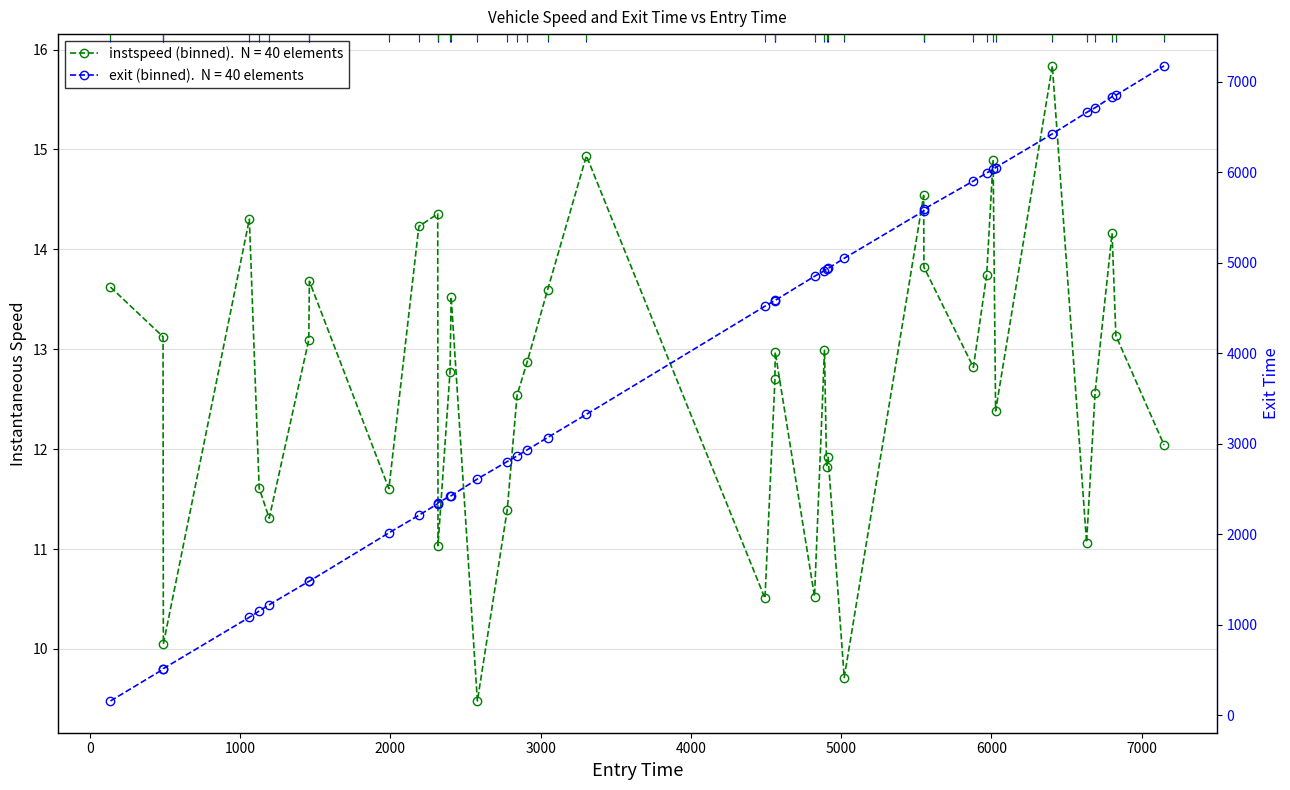

At which label is instspeed closest to 12?

7148.917002223443